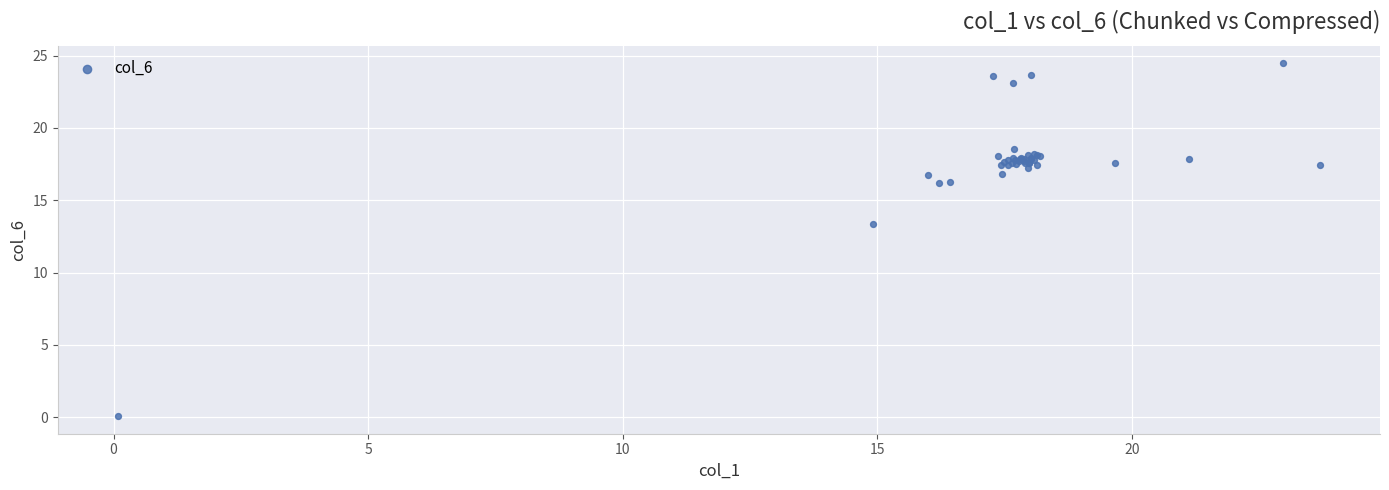

What Y value in the scatter plot is closest to 12?

13.4